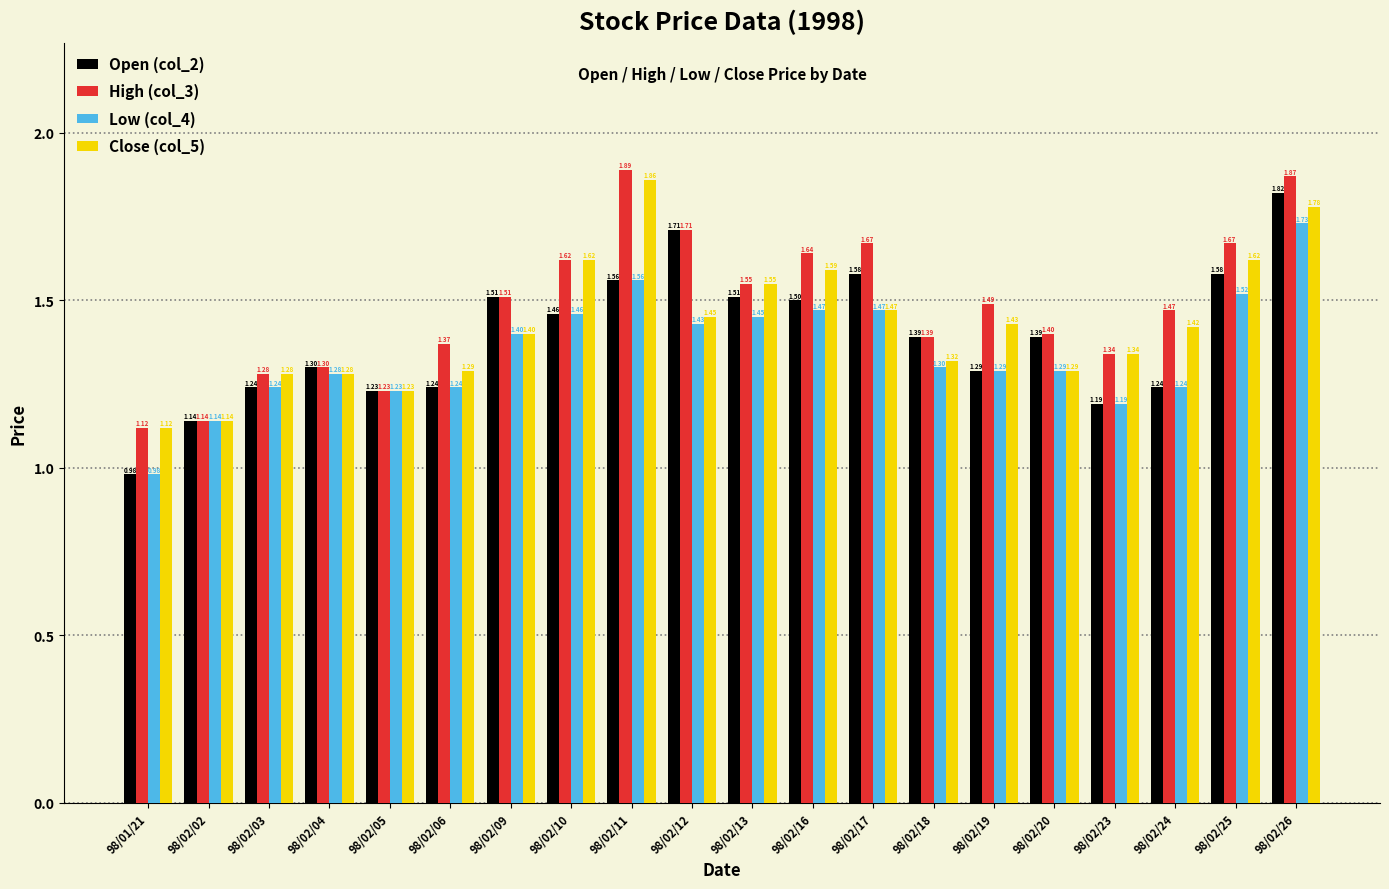

What is the difference between the maximum and minimum values in the Open (col_2) series?

0.8